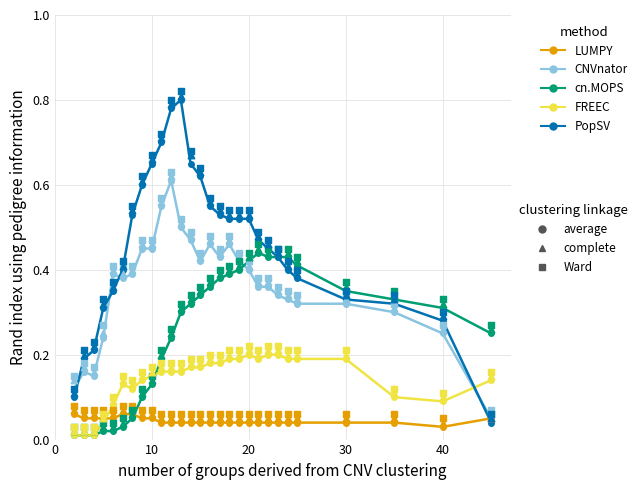

Is the value of CNVnator at 17 greater than the value of PopSV at 24?

Yes